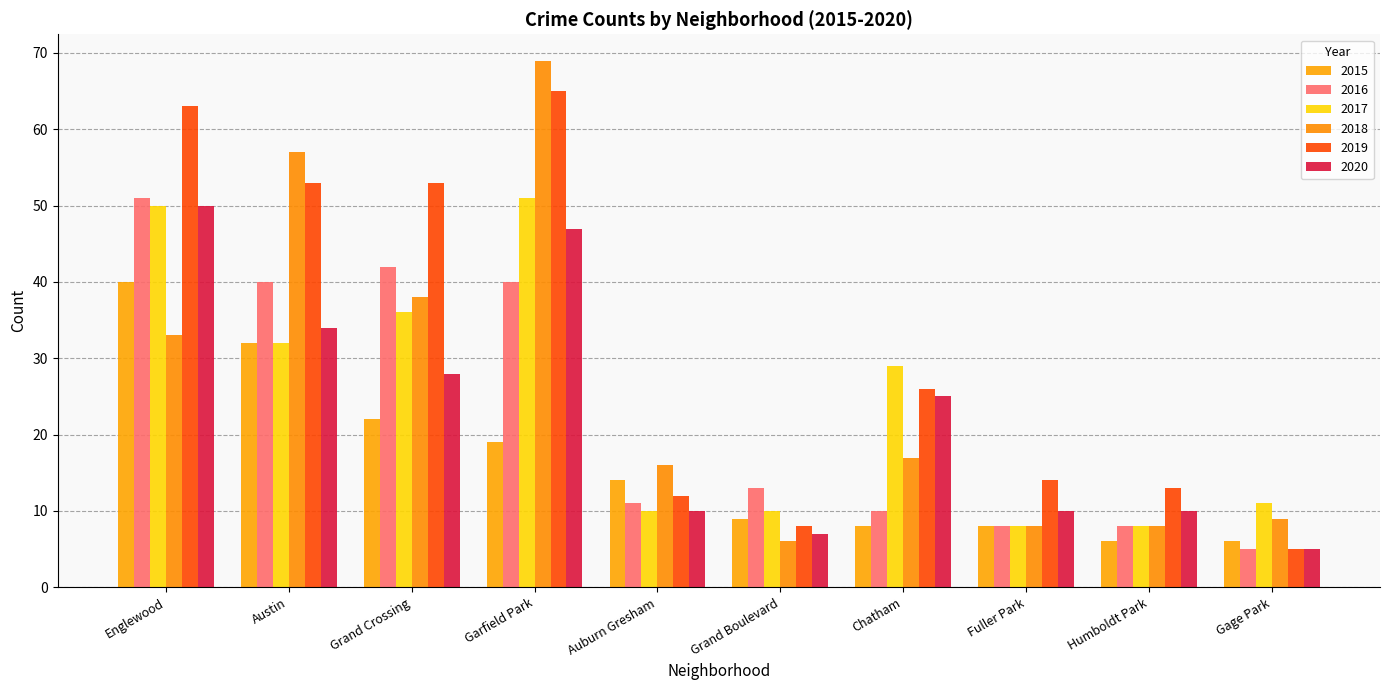

Does the chart contain stacked bars?

No